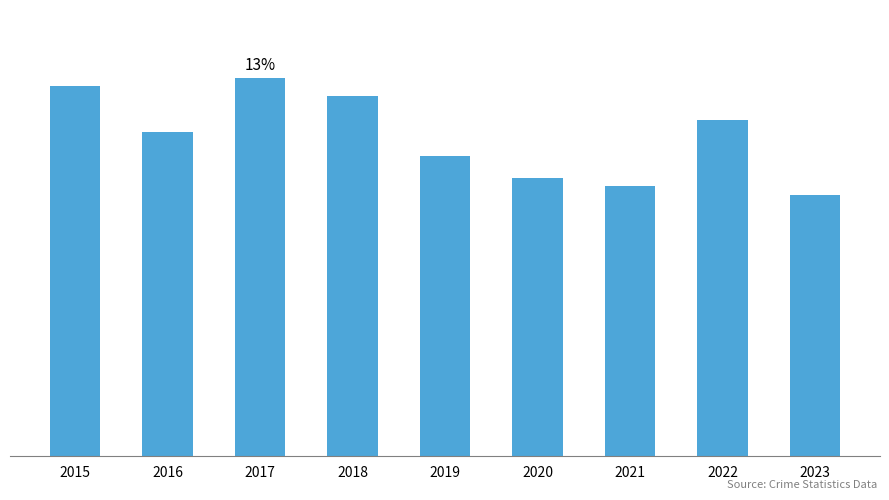

What is the average value?

731